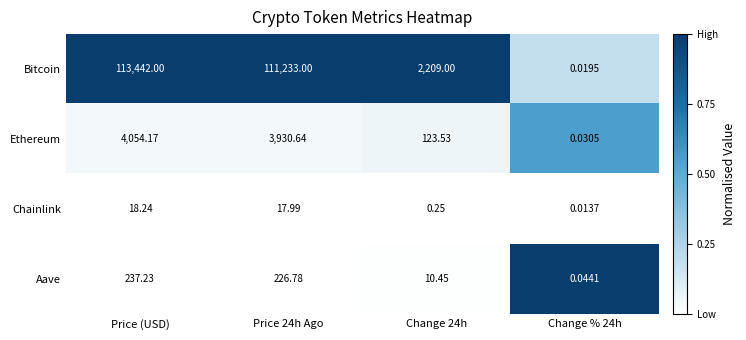

At which label does Ethereum reach its peak?

Price (USD)